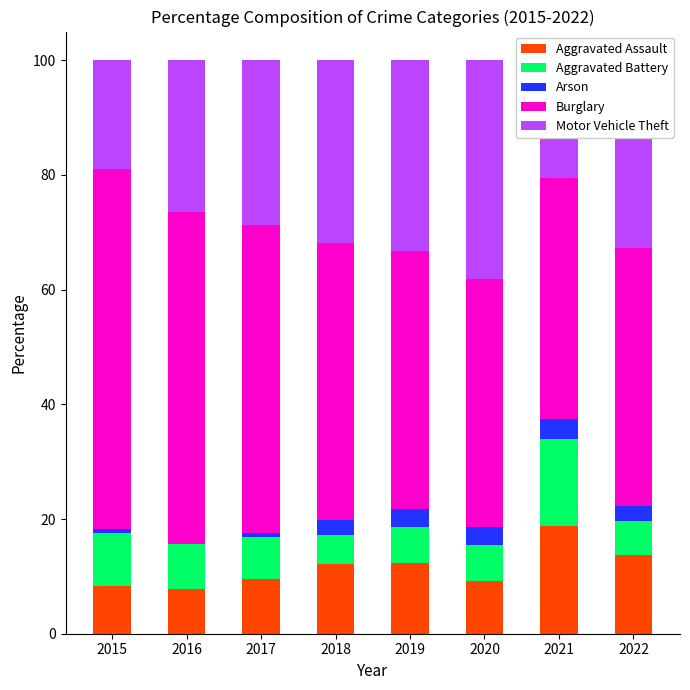

Is it true that Aggravated Assault equals 5.0 at 2019?

False